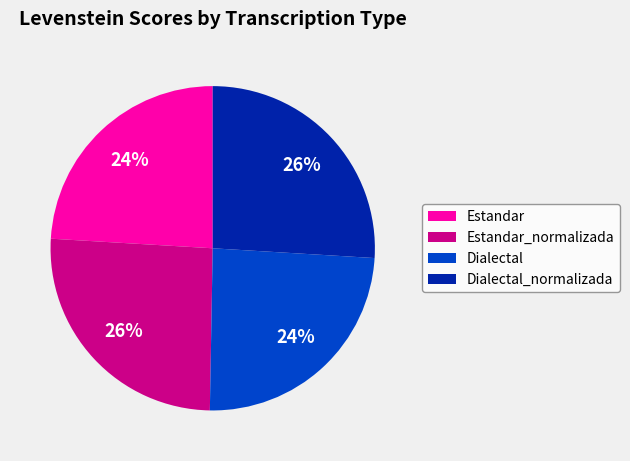

To the nearest percent, what percentage of the pie is Estandar_normalizada?

26%